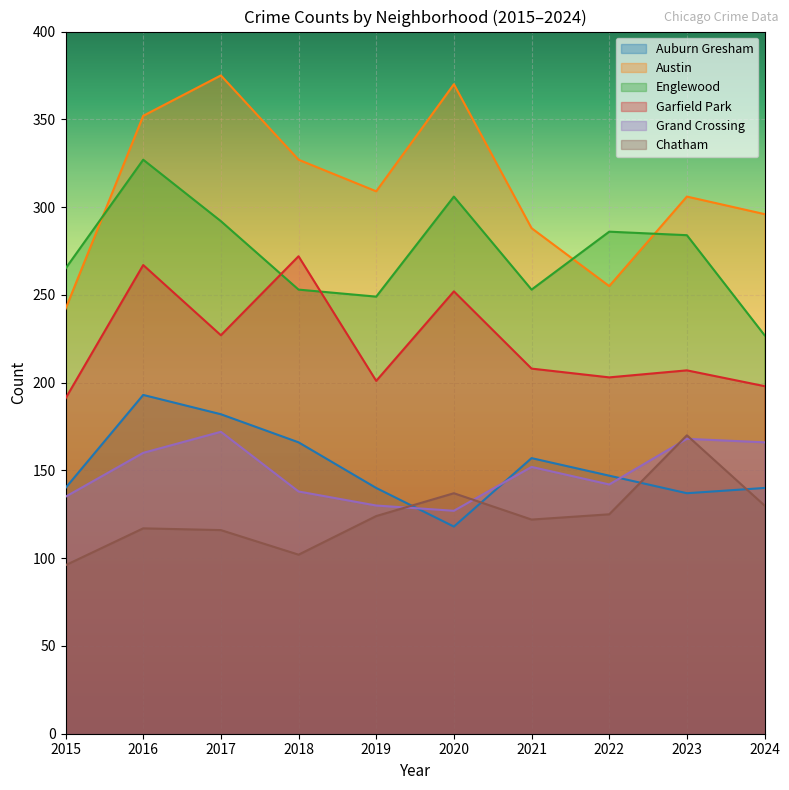

What is the difference between the maximum and minimum values in the Auburn Gresham series?

75